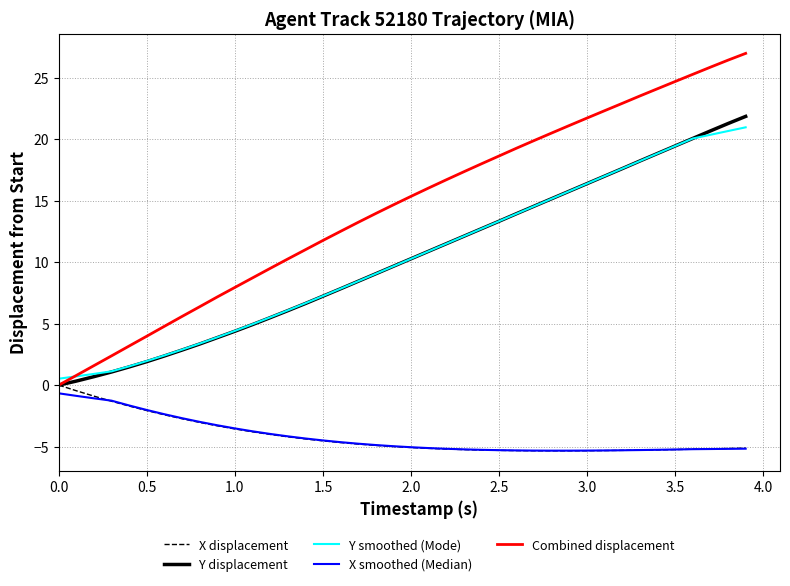

Which series has the widest spread of values?

Combined displacement